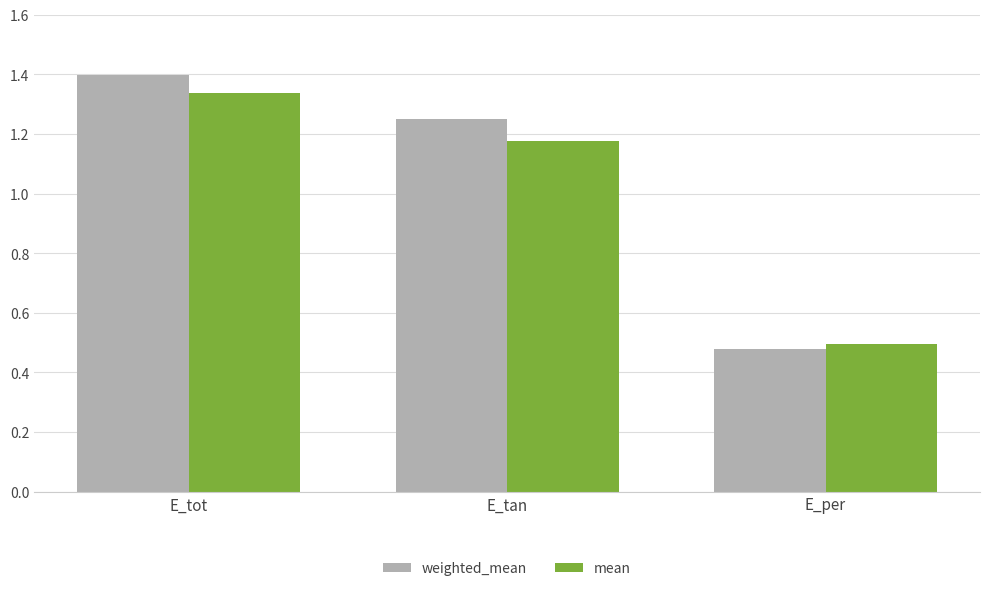

Is it true that weighted_mean equals 2.5 at E_tot?

False